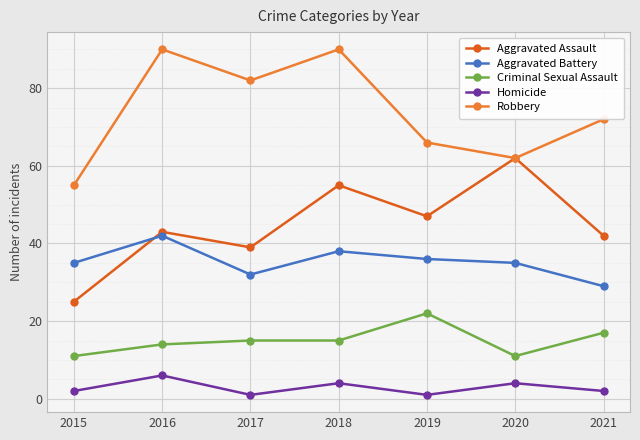

At which category does Aggravated Battery reach its first local valley?

2017